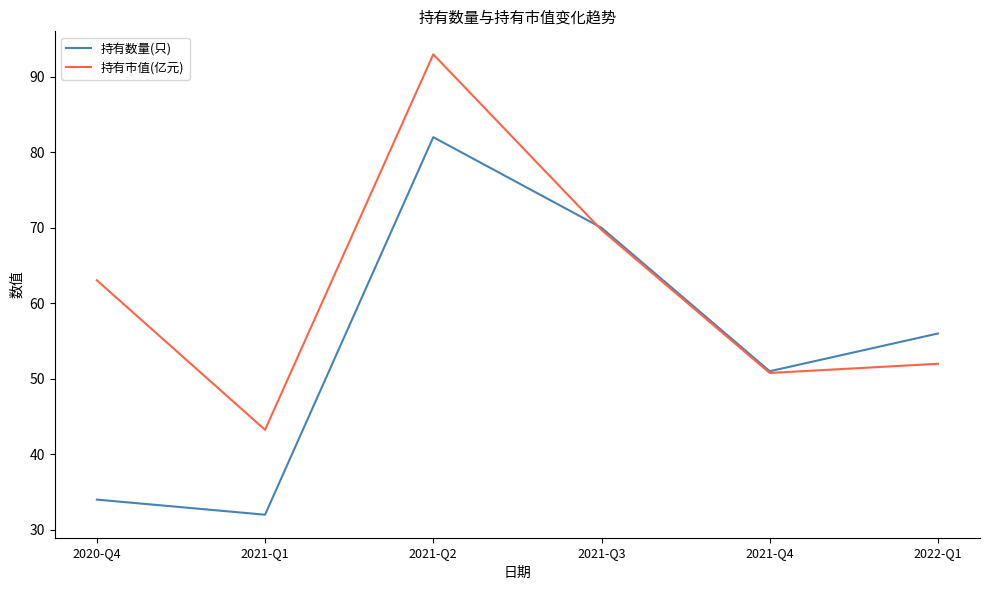

At which category does 持有市值(亿元) reach its first local peak?

2021-Q2